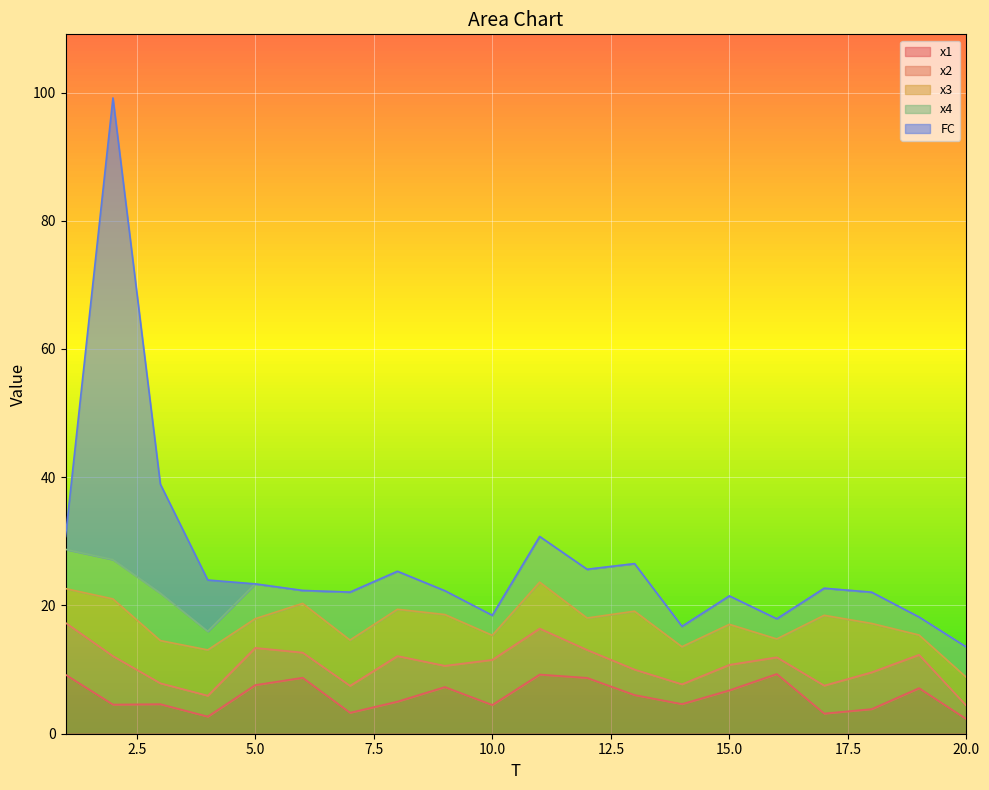

After their last crossing, which series has the higher values: FC or x2?

x2